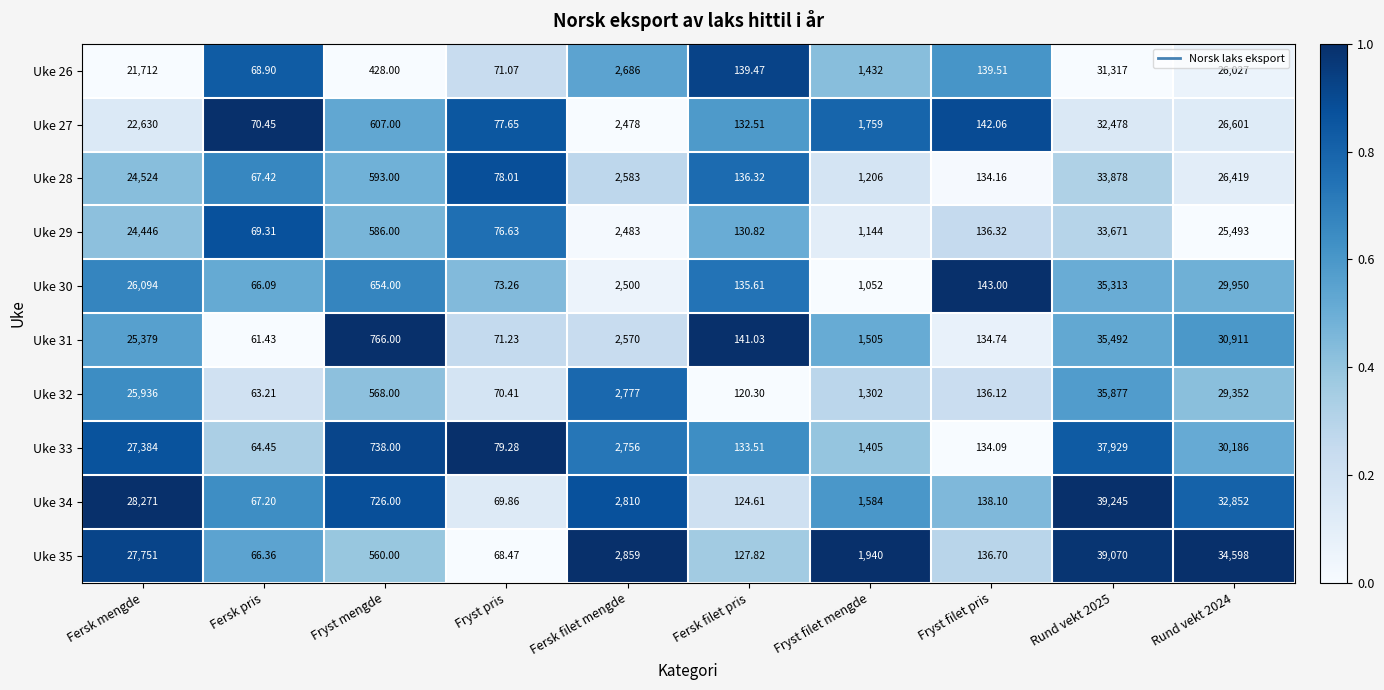

Which category has the lowest value across all series?

Fersk pris